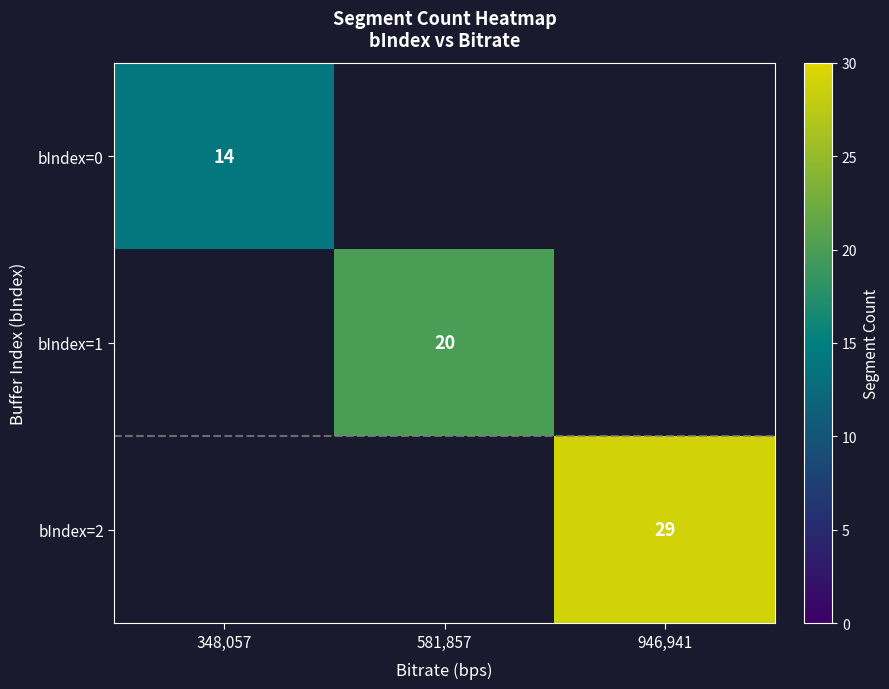

The value of bIndex=1 at 581,857 is 20. True or false?

True